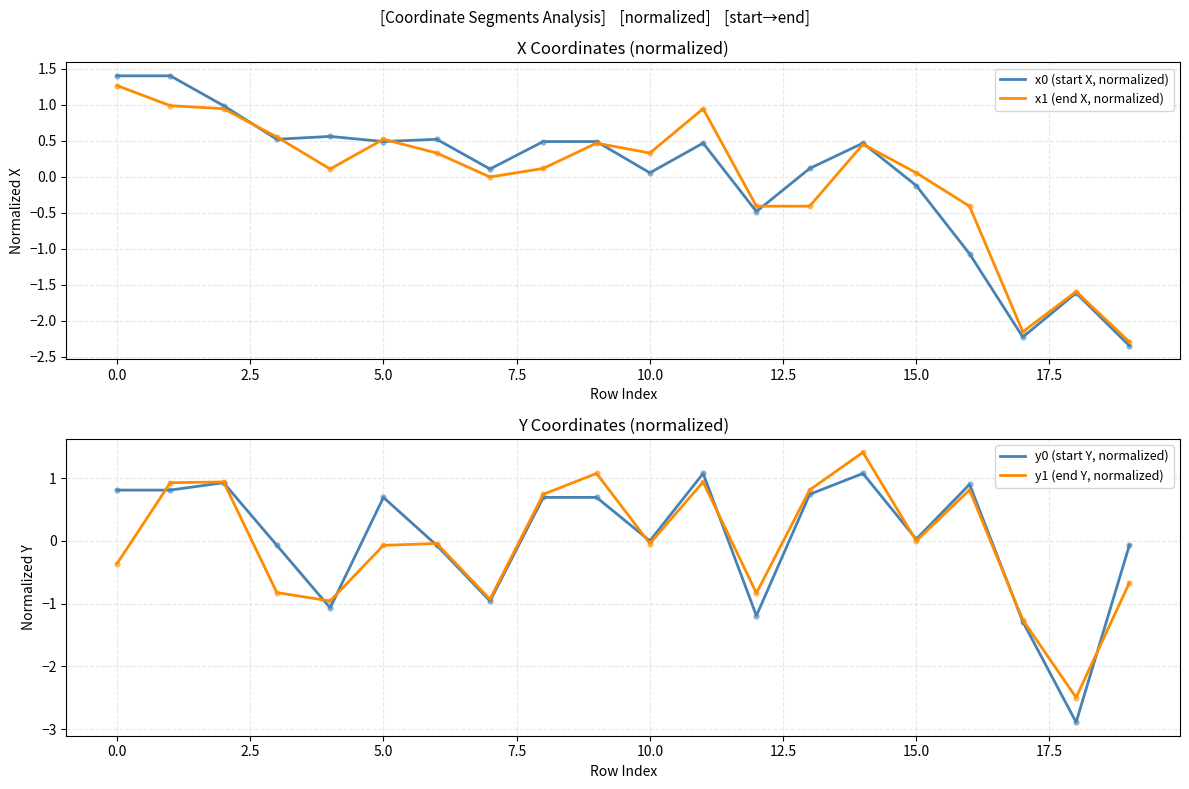

Is it true that x0 (start X, normalized) equals 0.5 at 5.0?

True